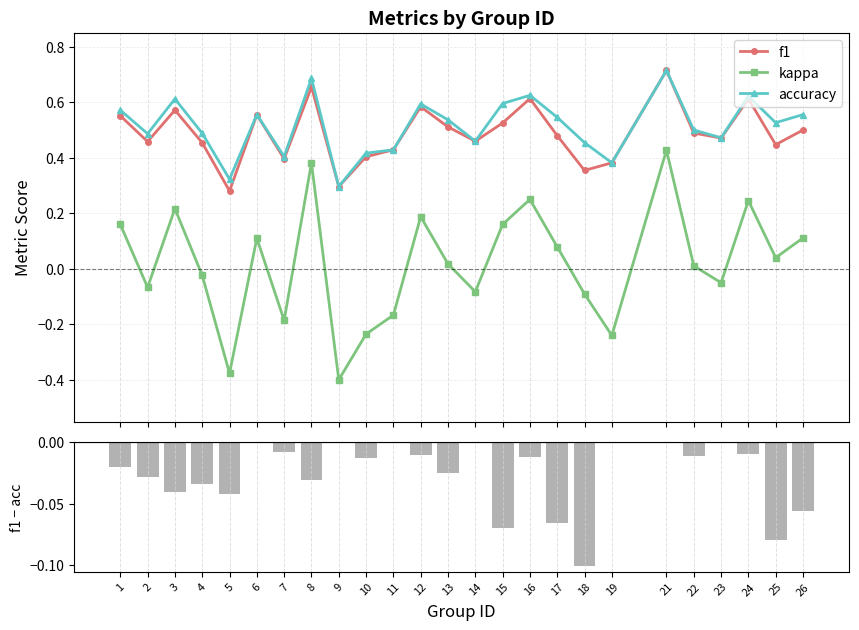

What is the minimum value for kappa?

-0.4